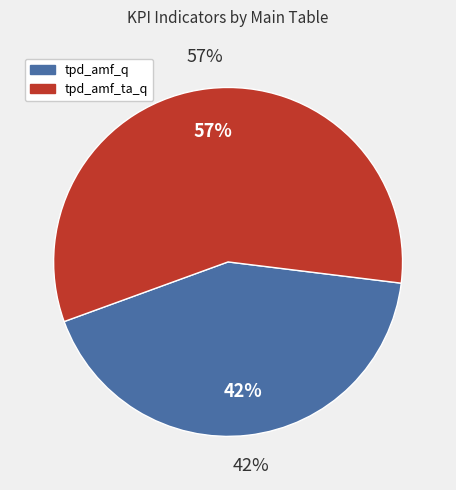

To the nearest percent, what percentage of the pie is tpd_amf_q?

42%